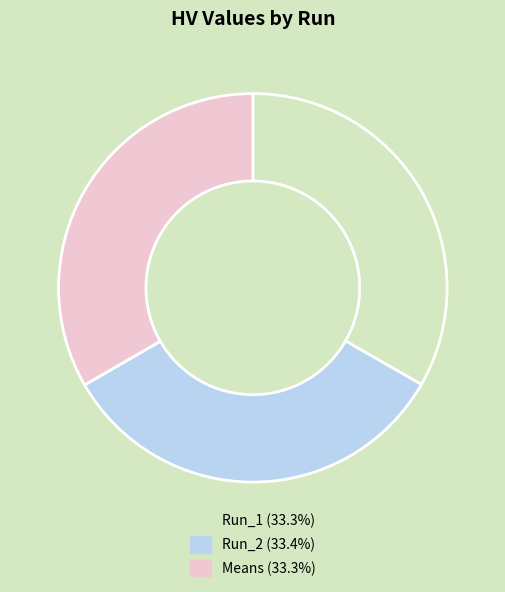

How many segments does this pie chart have?

3